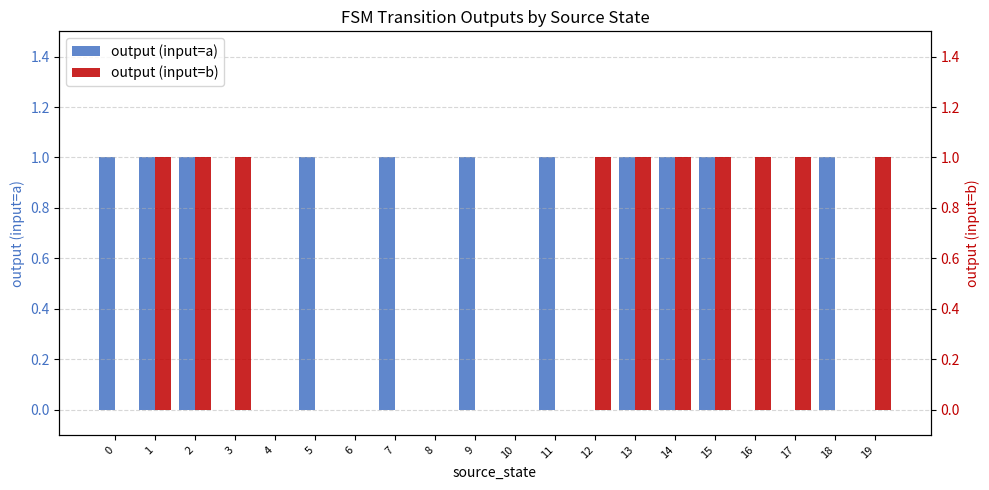

What is the greatest value displayed?

1